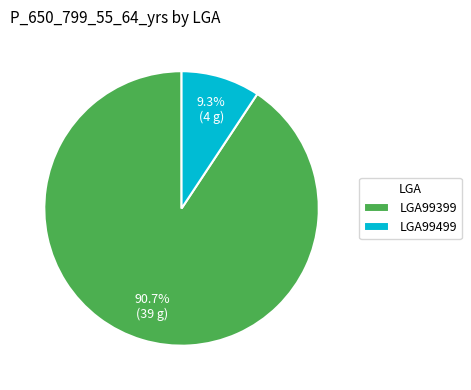

Rank the categories by value from highest to lowest.

LGA99399, LGA99499